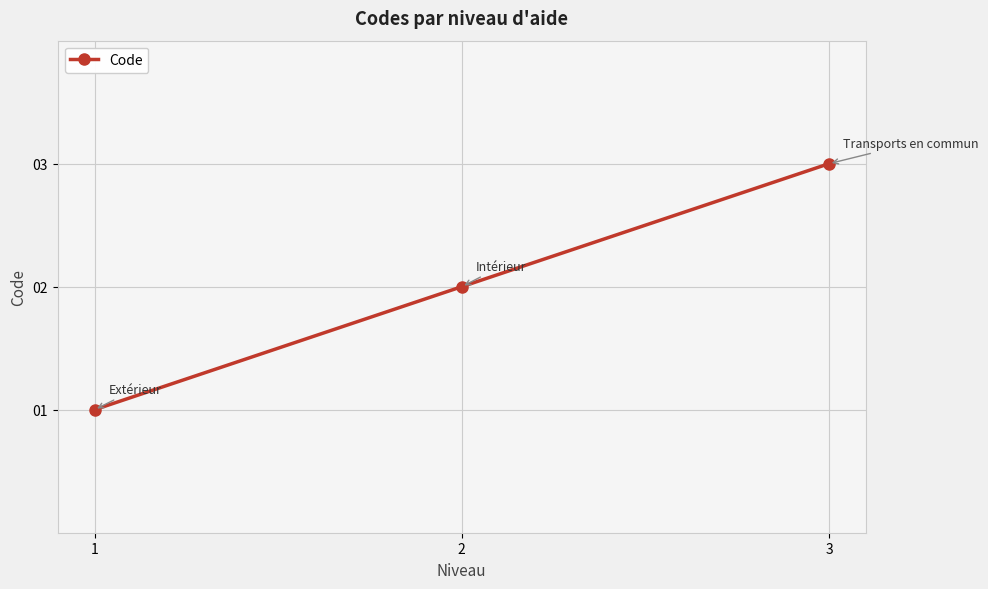

Reading left to right, extract all data points from this chart.

1	2	3